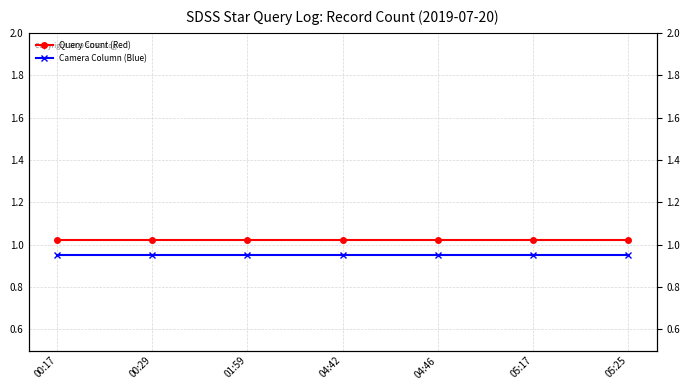

Reading left to right, extract all data points from this chart.

Query Count (Red): 00:17=1.0	00:29=1.0	01:59=1.0	04:42=1.0	04:46=1.0	05:17=1.0	05:25=1.0
Camera Column (Blue): 00:17=0.9	00:29=0.9	01:59=0.9	04:42=0.9	04:46=0.9	05:17=0.9	05:25=0.9